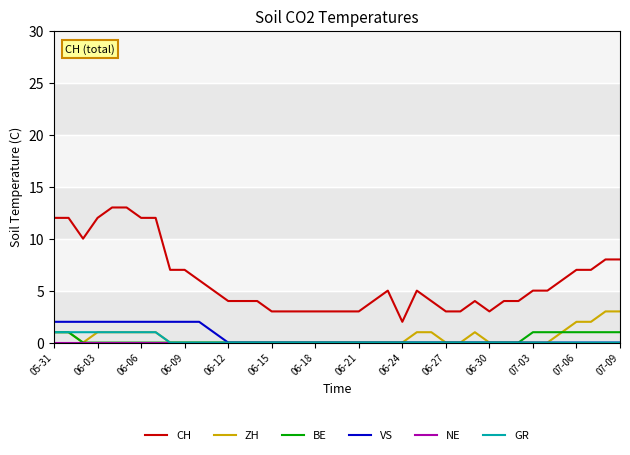

Which series has the widest spread of values?

CH